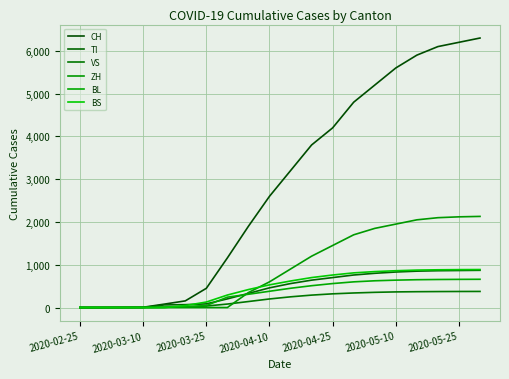

How many lines are shown in the chart?

6